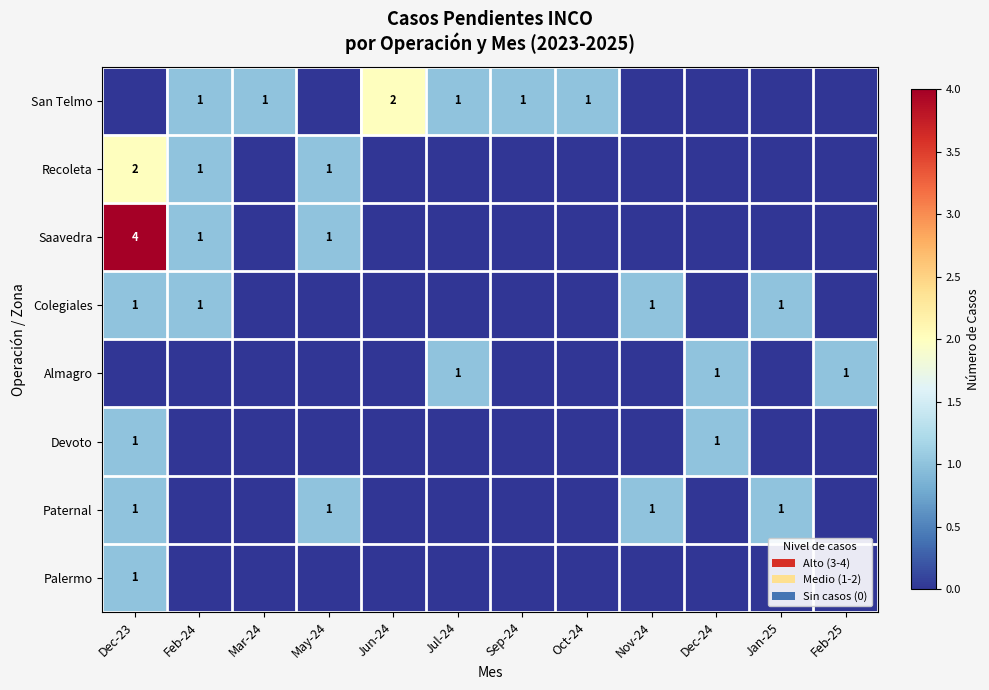

At how many categories does at least one series exceed 2?

1